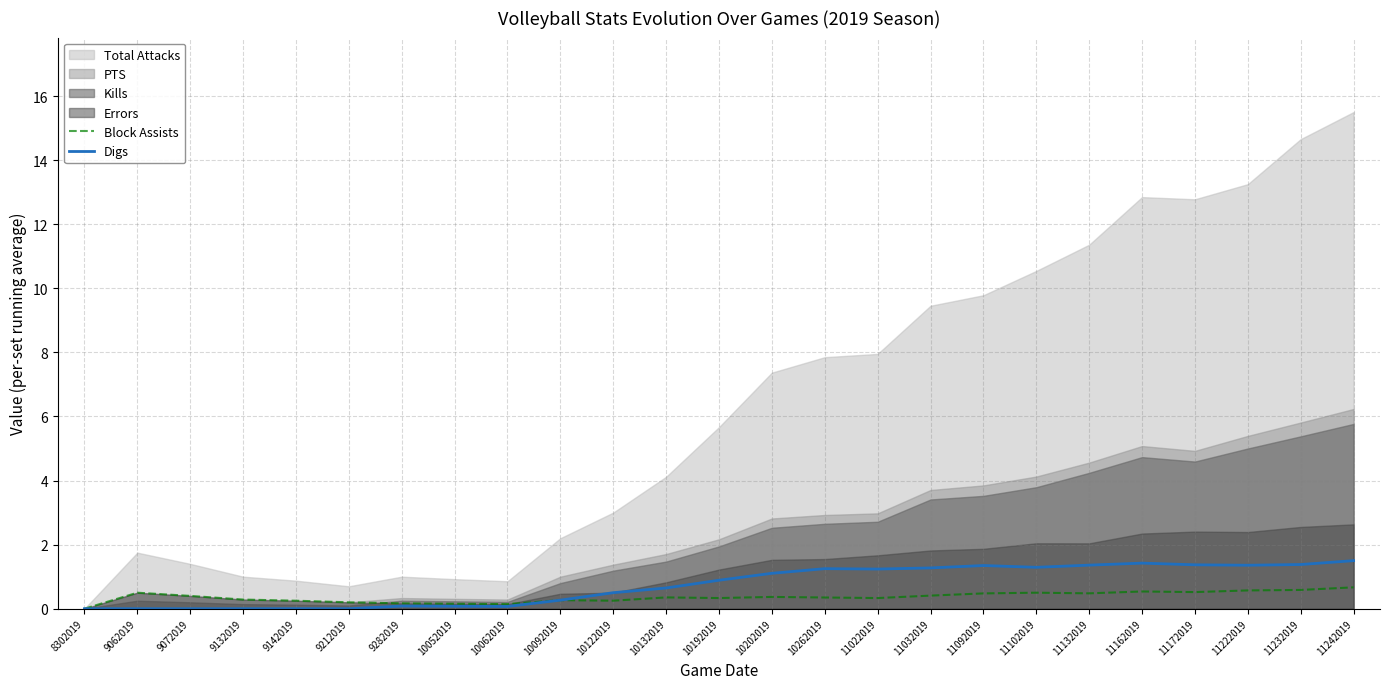

Read the Digs value at 10192019.

0.9